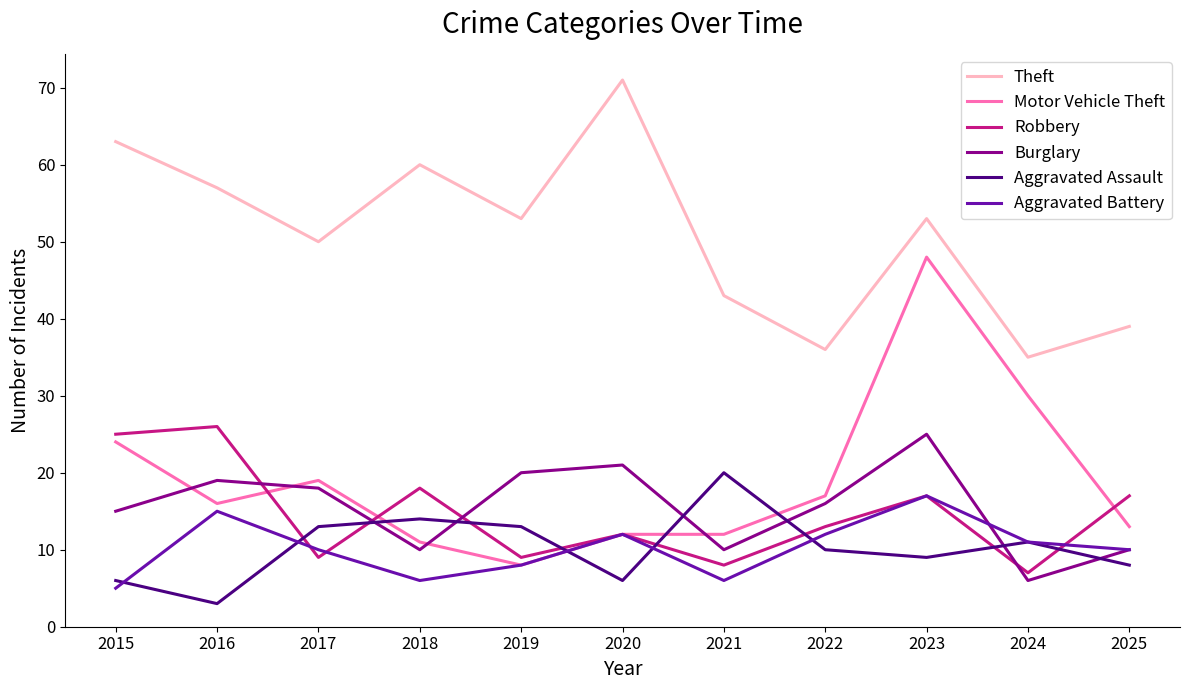

What is the spread (max minus min) of values at 2019?

45